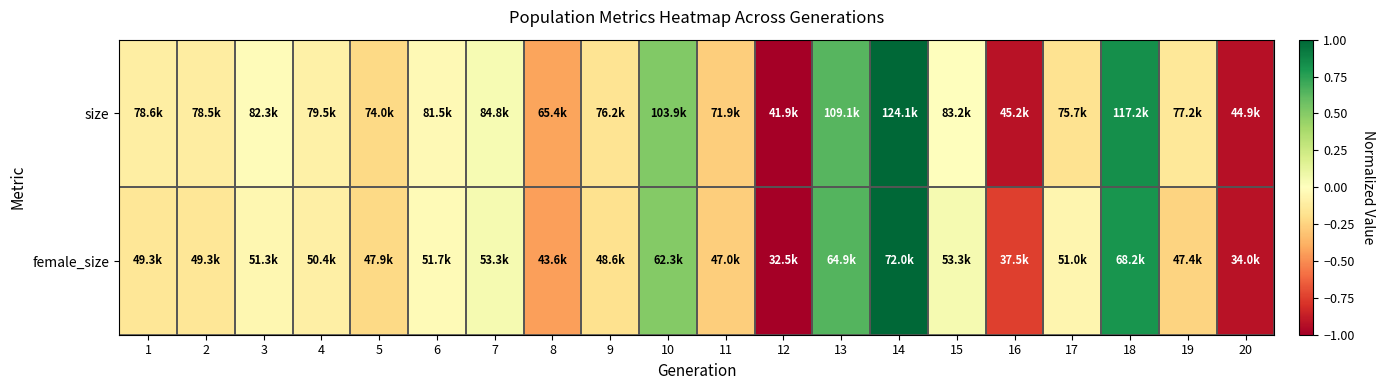

How many categories are shown in the chart?

20